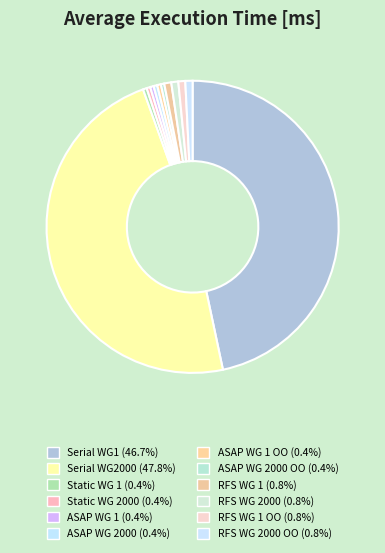

How many segments does this pie chart have?

12